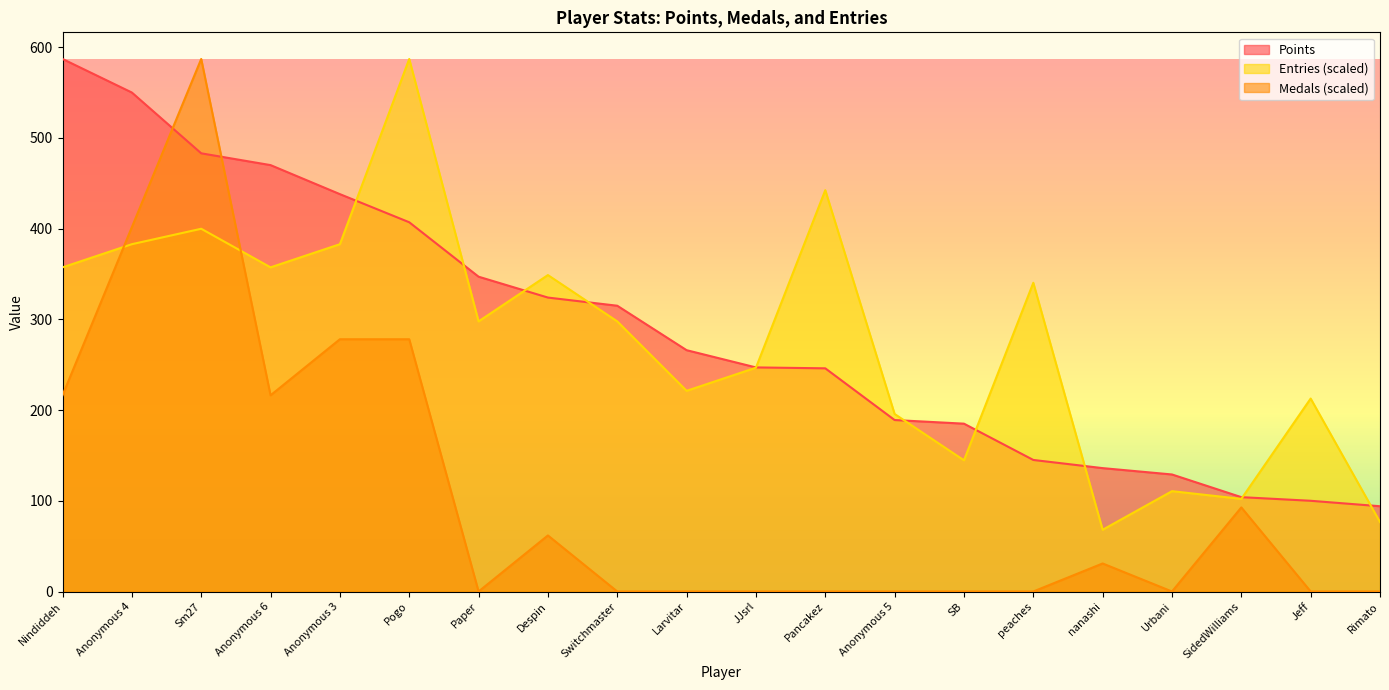

Which series has the largest total across all categories?

Points